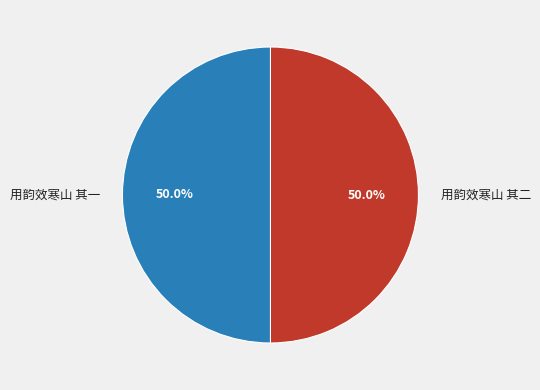

What is the ratio of the value at 用韵效寒山 其二 to the value at 用韵效寒山 其一?

1.0